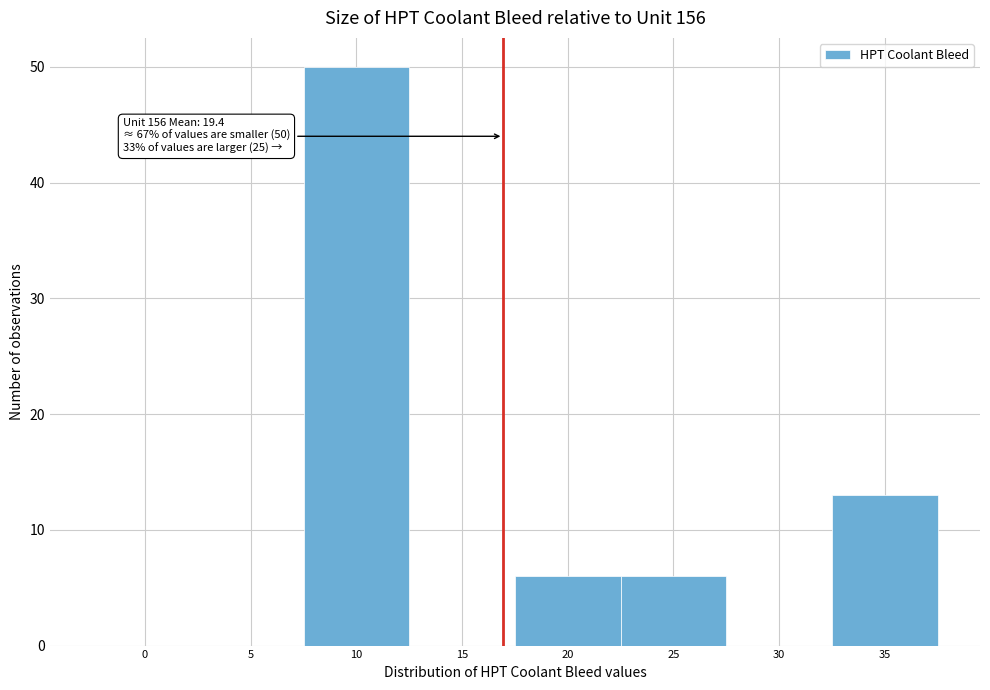

Reading left to right, list all the values displayed in this chart.

0=0	5=0	10=50	15=0	20=6	25=6	30=0	35=13